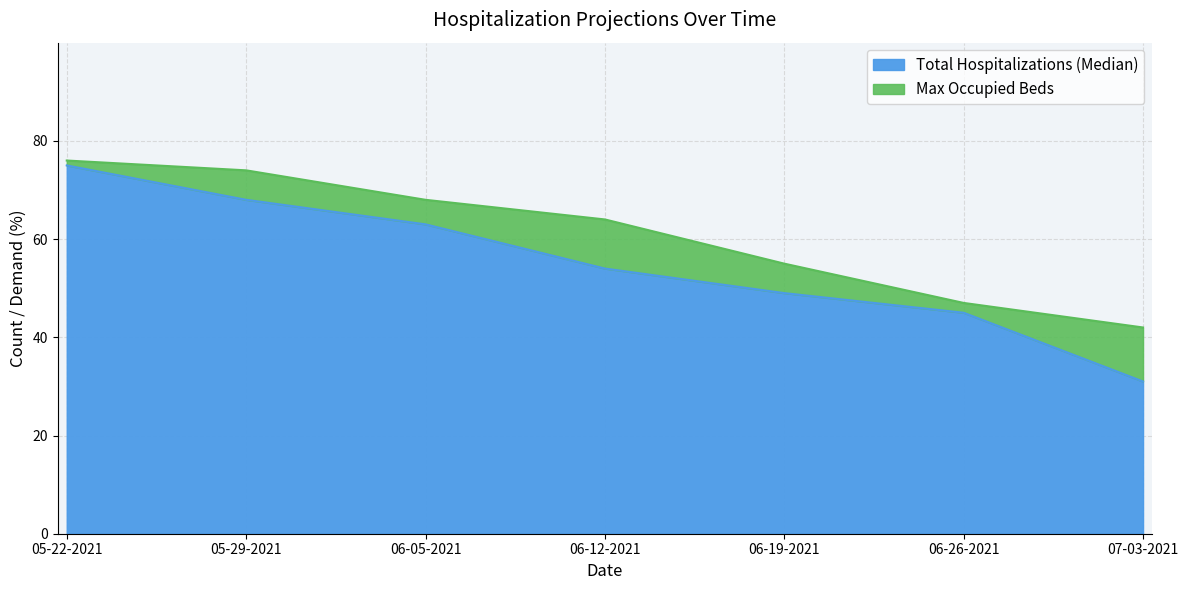

True or false: Total Hospitalizations (Median) and Max Occupied Beds cross at least once.

False